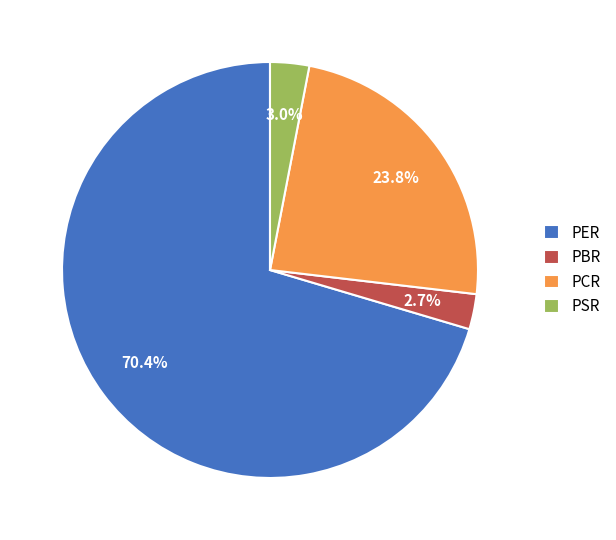

Combined, do PER and PBR account for over 50%?

Yes